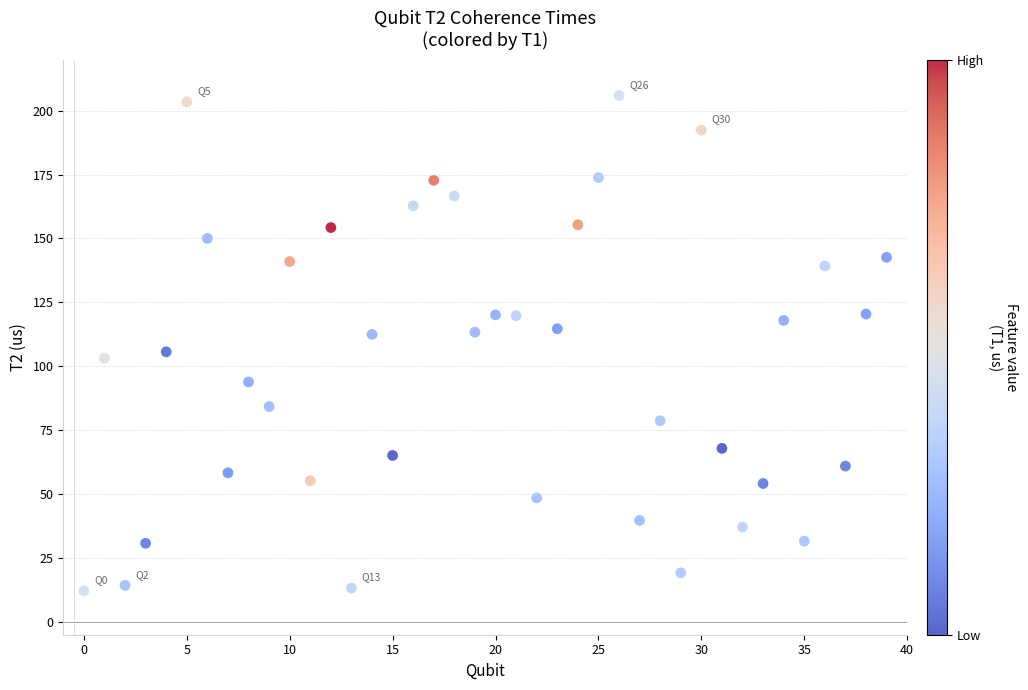

What is the range of Y values (max minus min)?

193.7